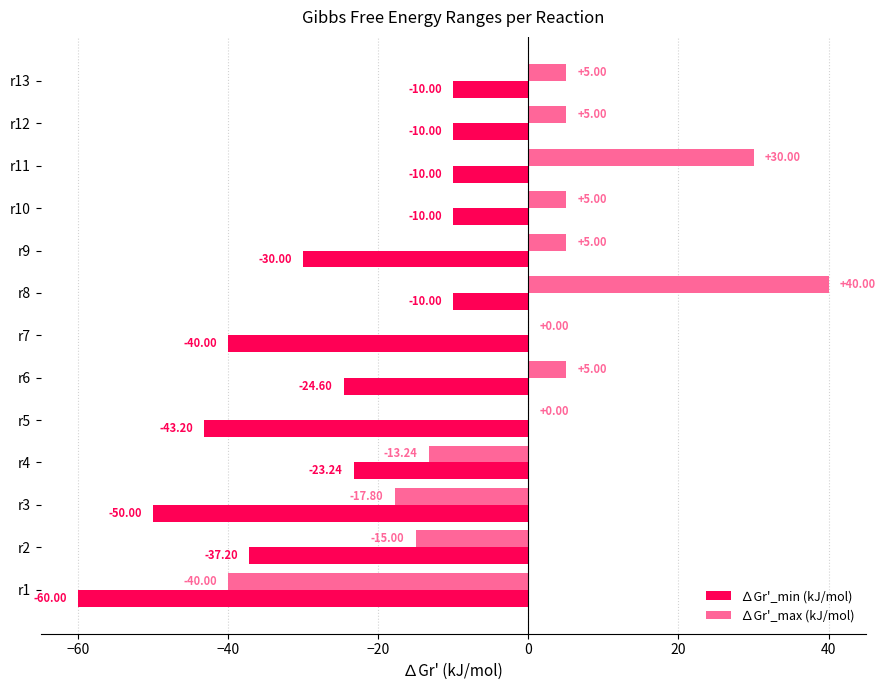

What is the sum of the ∆Gr'_min (kJ/mol) values at r13 and r10?

-20.0